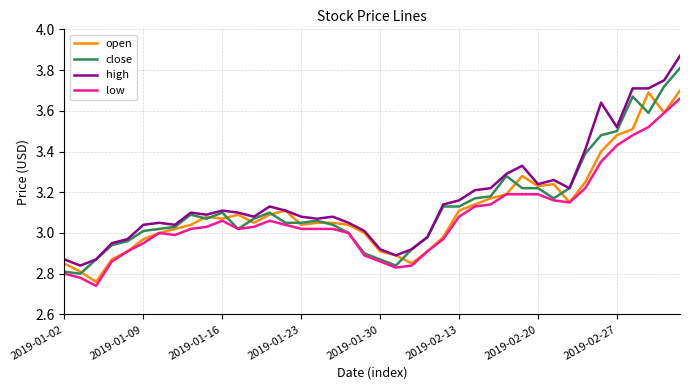

List the series in order of their peak value, highest first.

high, close, open, low